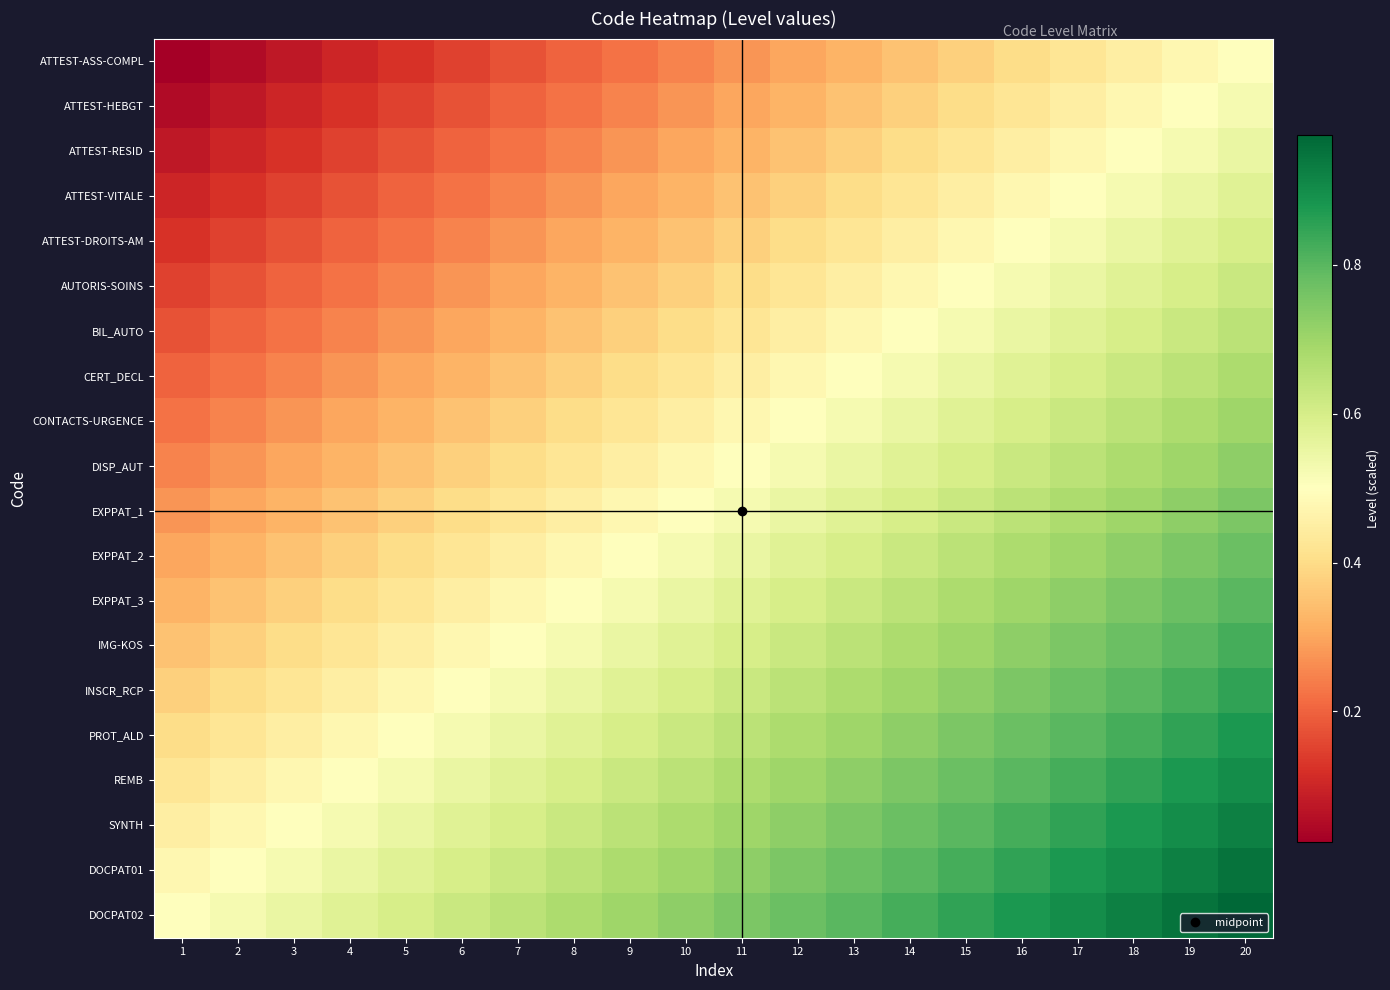

Rank the series by their maximum value, from lowest to highest.

ATTEST-ASS-COMPL, ATTEST-HEBGT, ATTEST-RESID, ATTEST-VITALE, ATTEST-DROITS-AM, AUTORIS-SOINS, BIL_AUTO, CERT_DECL, CONTACTS-URGENCE, DISP_AUT, EXPPAT_1, EXPPAT_2, EXPPAT_3, IMG-KOS, INSCR_RCP, PROT_ALD, REMB, SYNTH, DOCPAT01, DOCPAT02